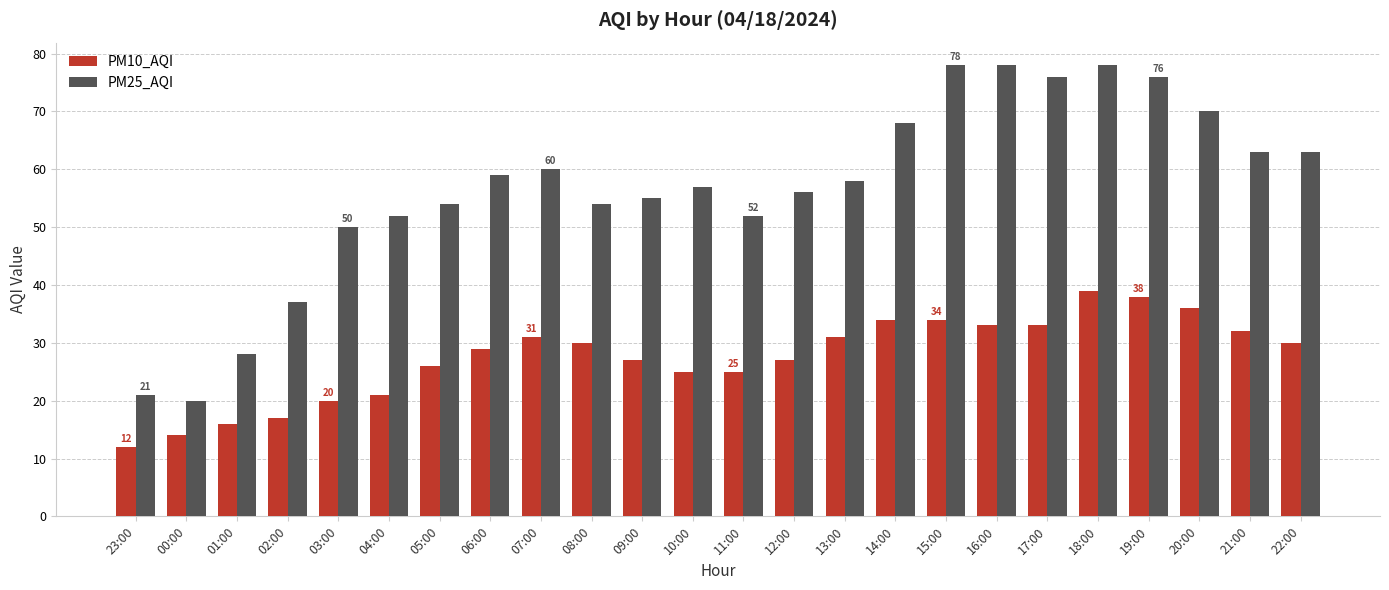

Rank the series by their average value, from highest to lowest.

PM25_AQI, PM10_AQI